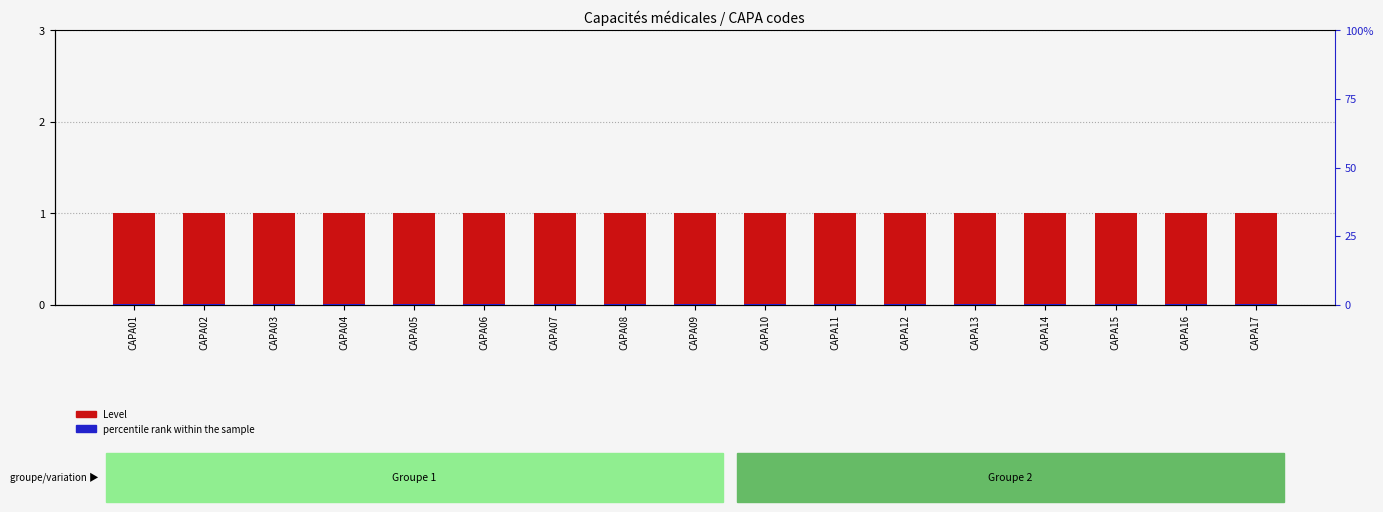

Read the percentile rank within the sample value at CAPA13.

0.3